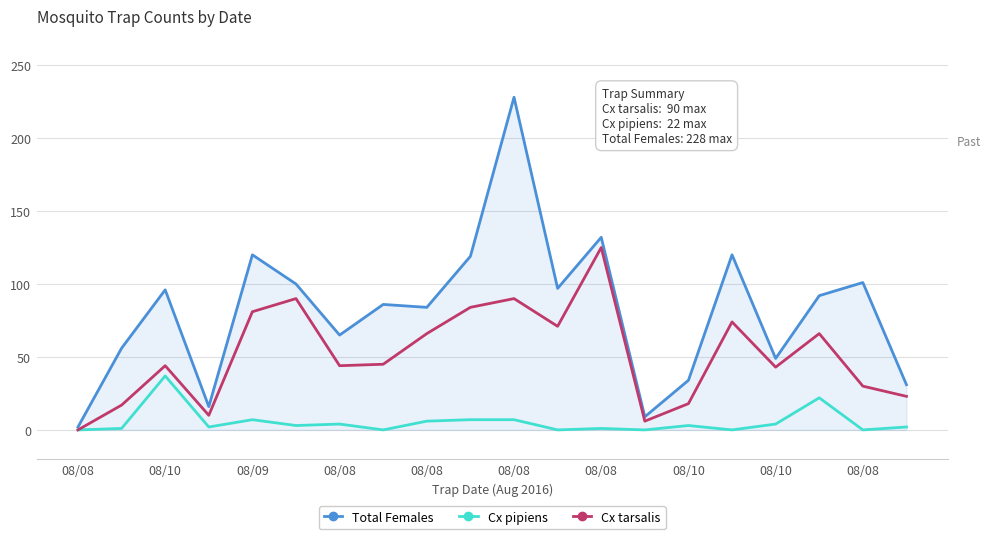

What is the greatest value displayed?

228